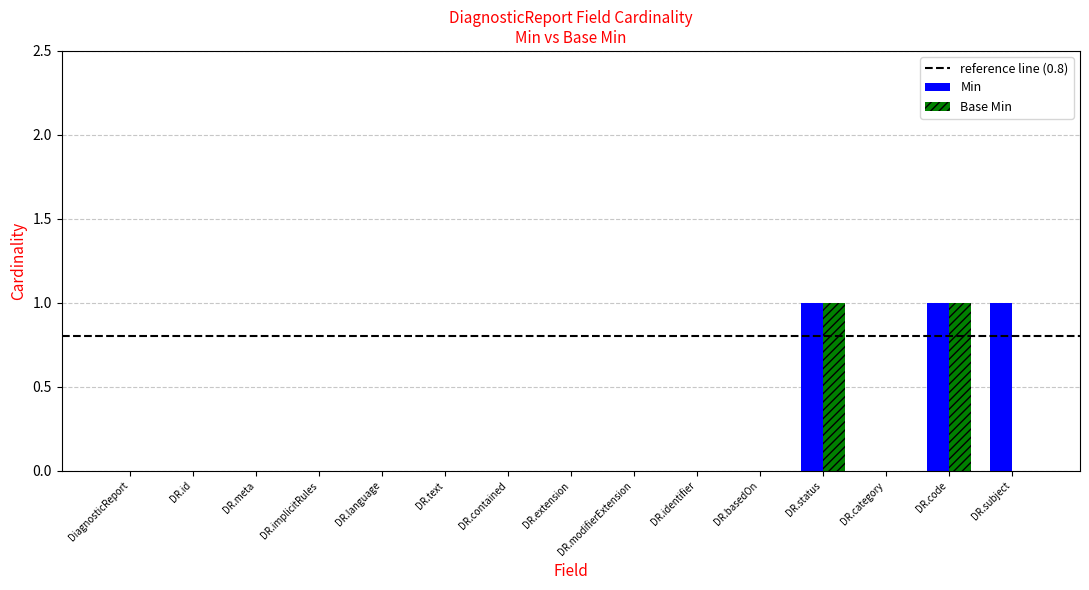

Is the value of Base Min at DR.language greater than the value of Min at DR.code?

No